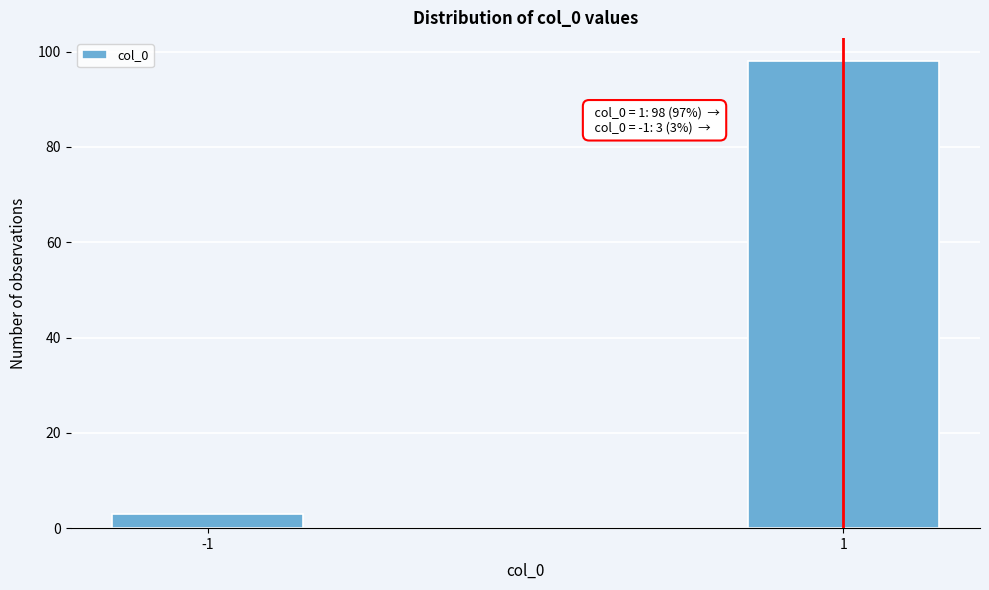

Reading right to left, transcribe all the data shown in this chart.

98	3